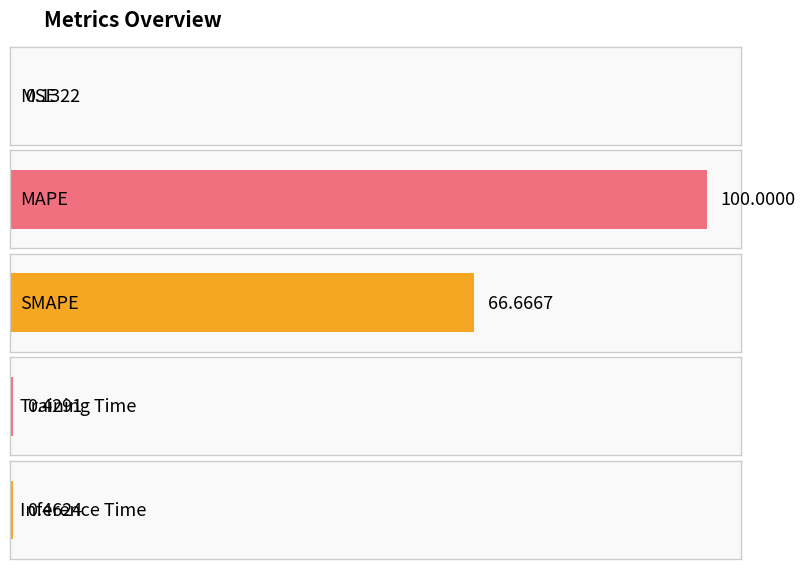

Read the value at MAPE.

100.0